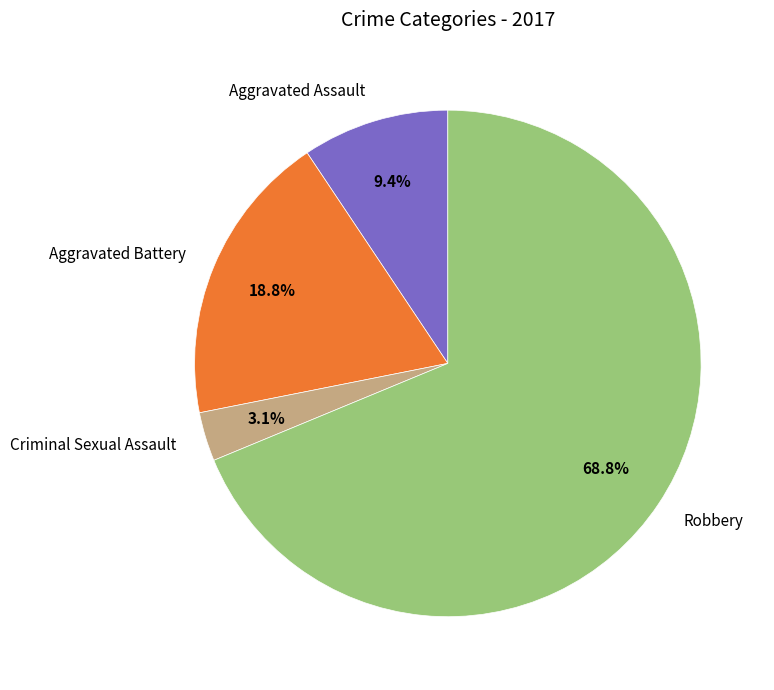

To the nearest percent, what is the difference between the Robbery and Criminal Sexual Assault slice percentages?

66%